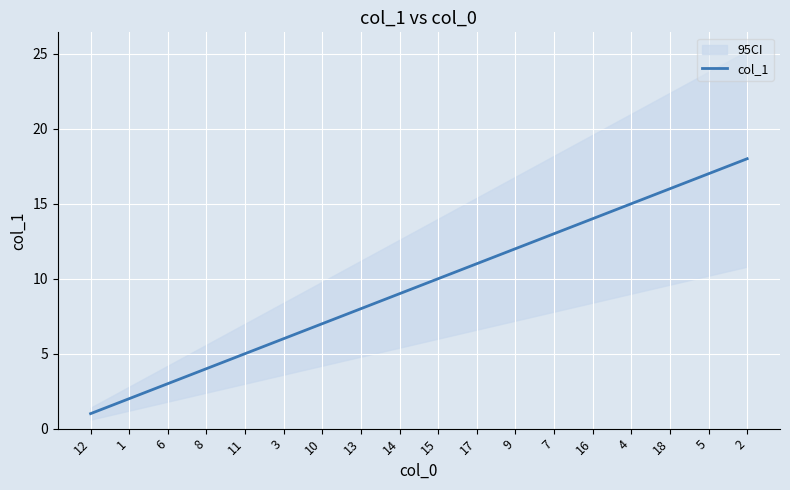

Count the number of categories in the chart.

18